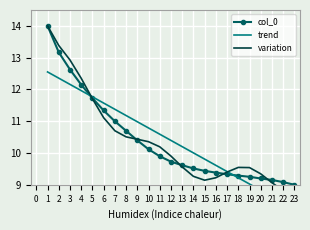

How many times do col_0 and variation cross each other?

5